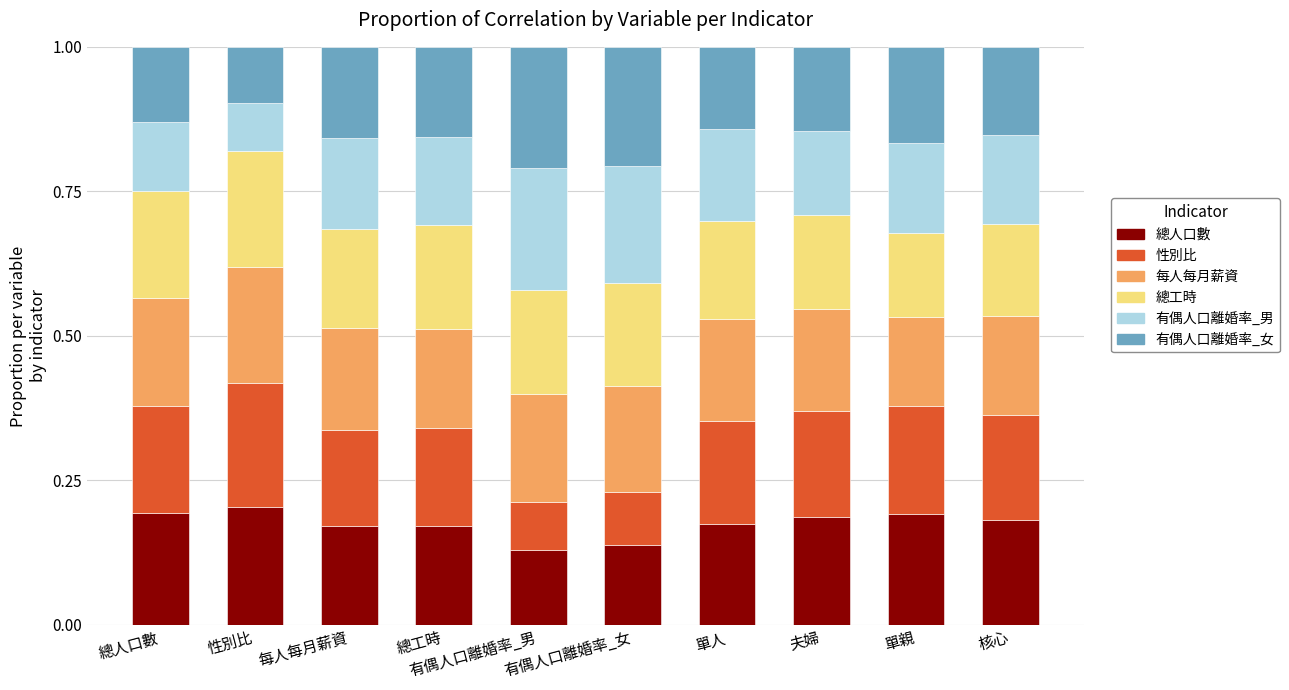

What is the total value across all series at 總人口數?

1.0